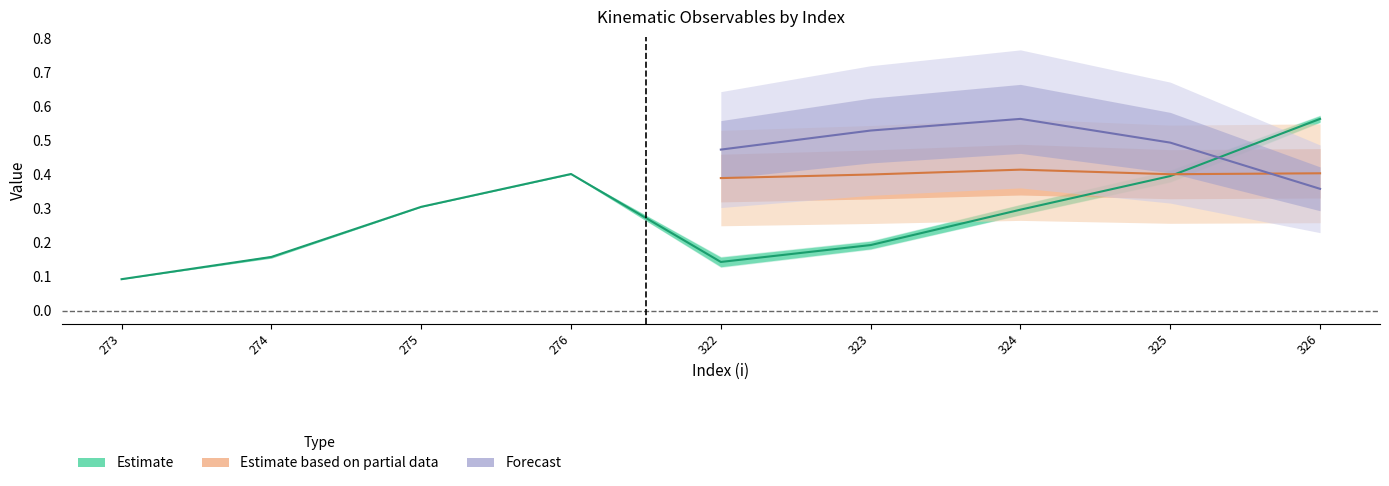

How many categories are shown in the chart?

9